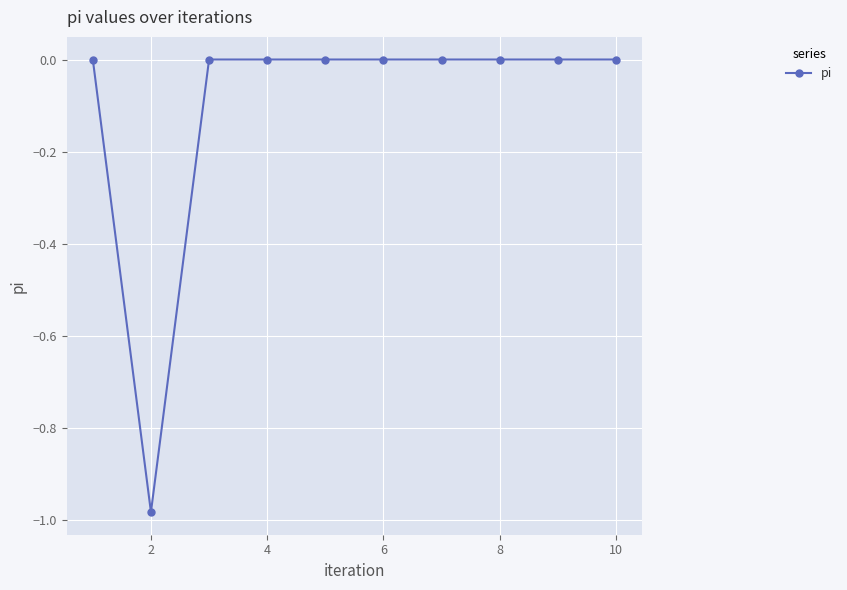

How many lines are shown in the chart?

1